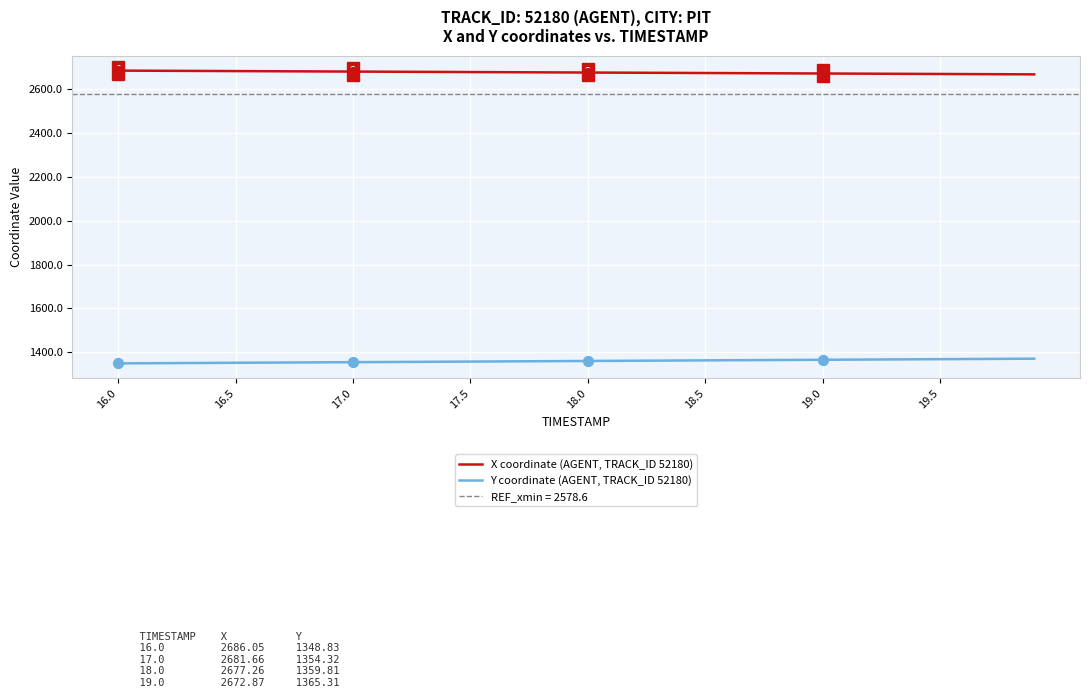

What is the minimum value for Y coordinate (AGENT, TRACK_ID 52180)?

1348.8